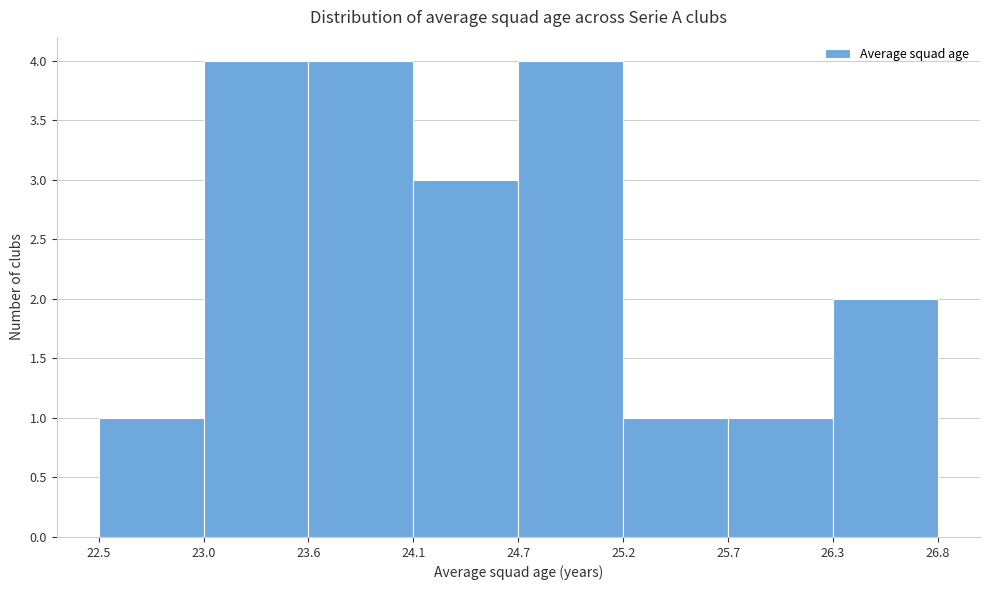

How tall is the bar that spans 24.1 to 24.7 on the x-axis? The values are not printed on the chart, so give them approximately, as read against the axis.

3